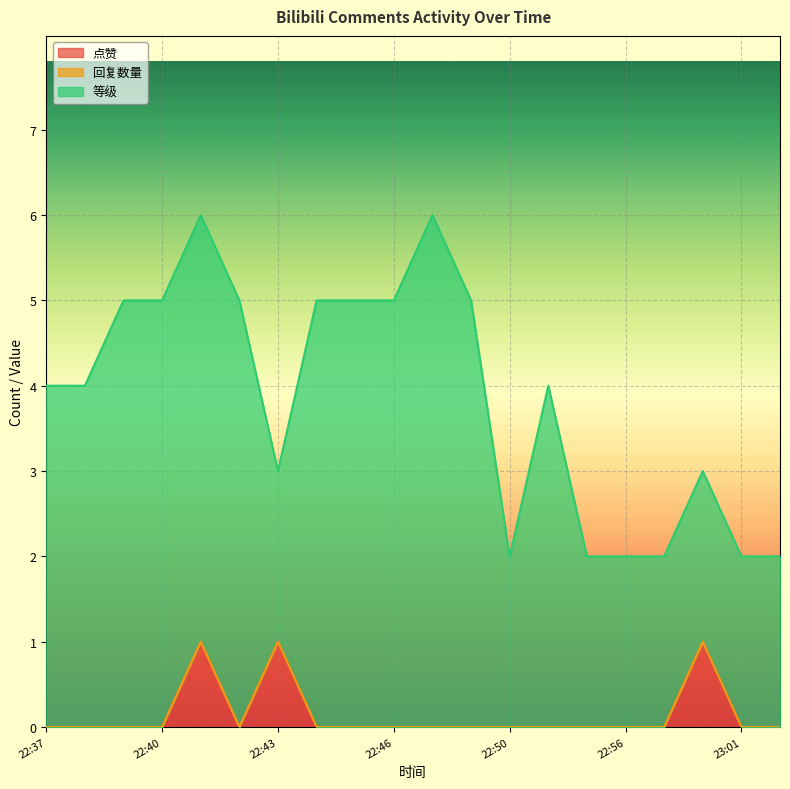

Which series has the largest range (max minus min)?

等级